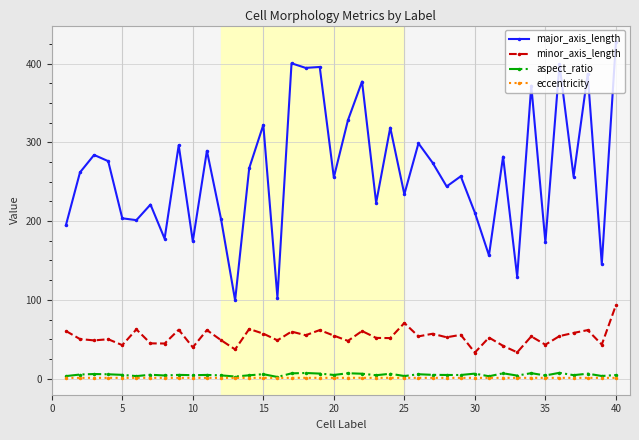

At how many categories does at least one series exceed 80?

40